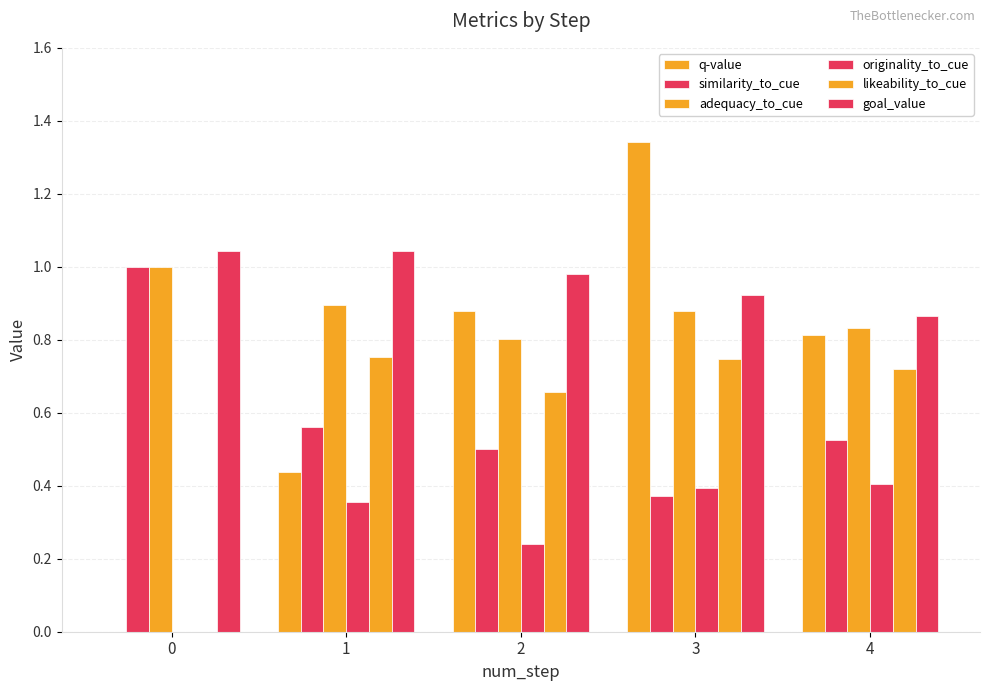

What is the sum of all adequacy_to_cue values?

4.4